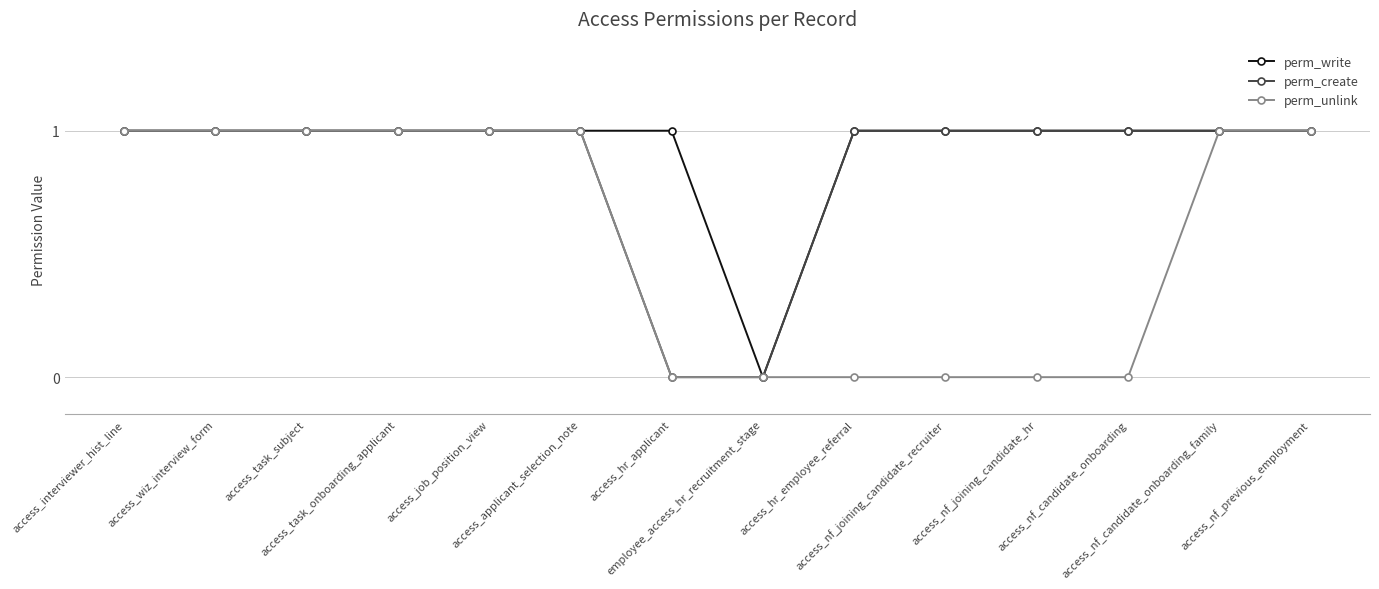

Reading left to right, what are all the values shown in this chart?

perm_write: access_interviewer_hist_line=1	access_wiz_interview_form=1	access_task_subject=1	access_task_onboarding_applicant=1	access_job_position_view=1	access_applicant_selection_note=1	access_hr_applicant=1	employee_access_hr_recruitment_stage=0	access_hr_employee_referral=1	access_nf_joining_candidate_recruiter=1	access_nf_joining_candidate_hr=1	access_nf_candidate_onboarding=1	access_nf_candidate_onboarding_family=1	access_nf_previous_employment=1
perm_create: access_interviewer_hist_line=1	access_wiz_interview_form=1	access_task_subject=1	access_task_onboarding_applicant=1	access_job_position_view=1	access_applicant_selection_note=1	access_hr_applicant=0	employee_access_hr_recruitment_stage=0	access_hr_employee_referral=1	access_nf_joining_candidate_recruiter=1	access_nf_joining_candidate_hr=1	access_nf_candidate_onboarding=1	access_nf_candidate_onboarding_family=1	access_nf_previous_employment=1
perm_unlink: access_interviewer_hist_line=1	access_wiz_interview_form=1	access_task_subject=1	access_task_onboarding_applicant=1	access_job_position_view=1	access_applicant_selection_note=1	access_hr_applicant=0	employee_access_hr_recruitment_stage=0	access_hr_employee_referral=0	access_nf_joining_candidate_recruiter=0	access_nf_joining_candidate_hr=0	access_nf_candidate_onboarding=0	access_nf_candidate_onboarding_family=1	access_nf_previous_employment=1